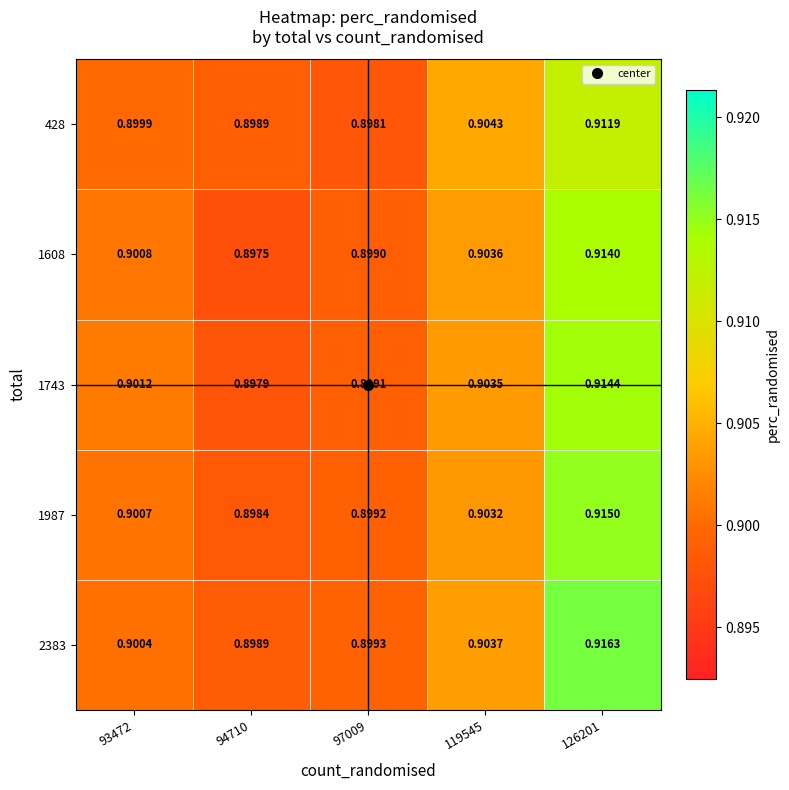

Is the value of 2383 at 97009 greater than the value of 1987 at 119545?

No